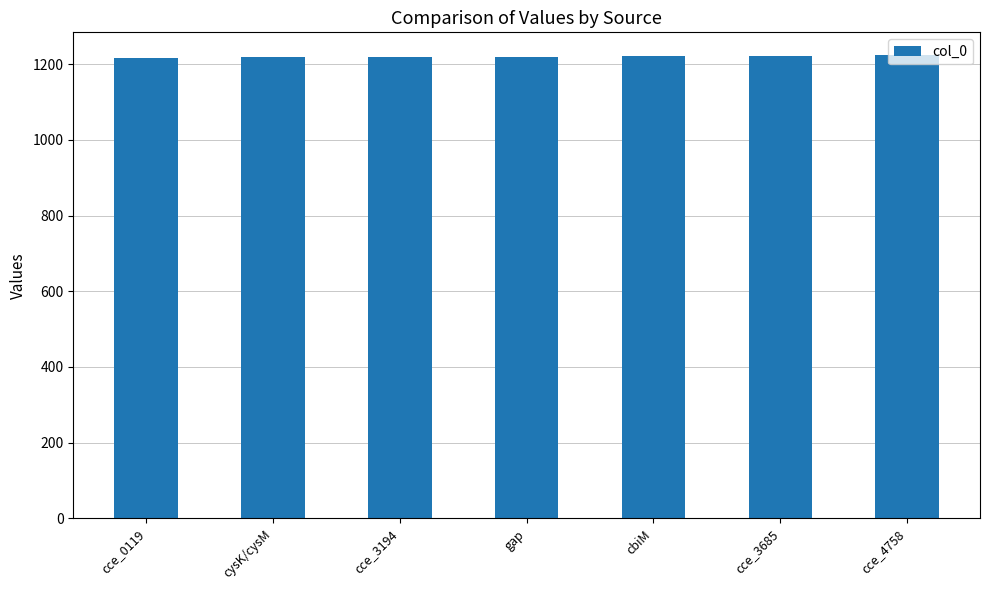

True or false: the data shows 1817 at cysK/cysM.

False